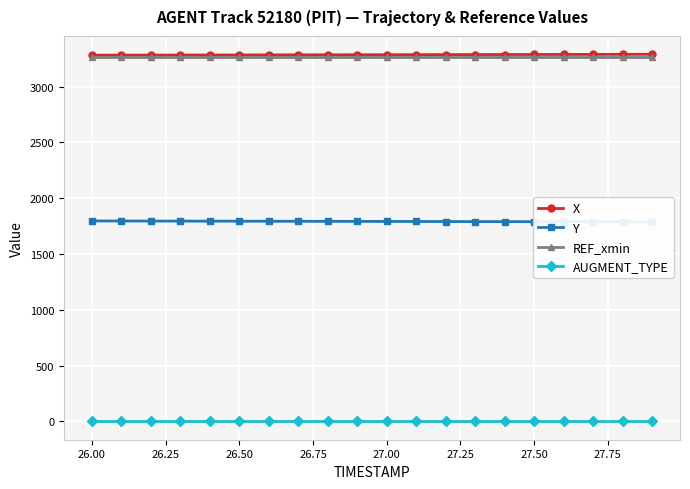

How many data points does each series have?

20